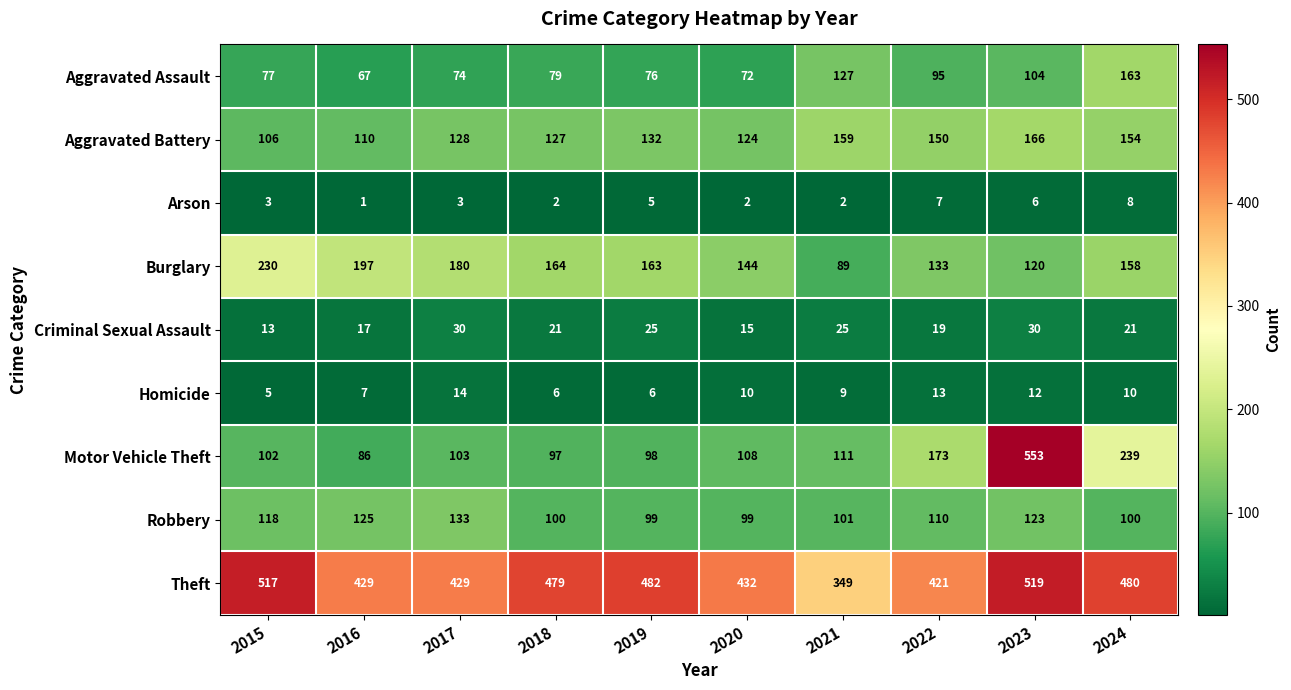

Is the value of Theft at 2020 greater than the value of Homicide at 2016?

Yes